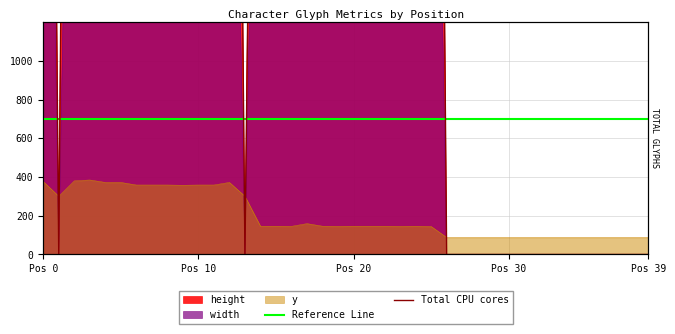

The value of width at t is 2333.4. True or false?

False